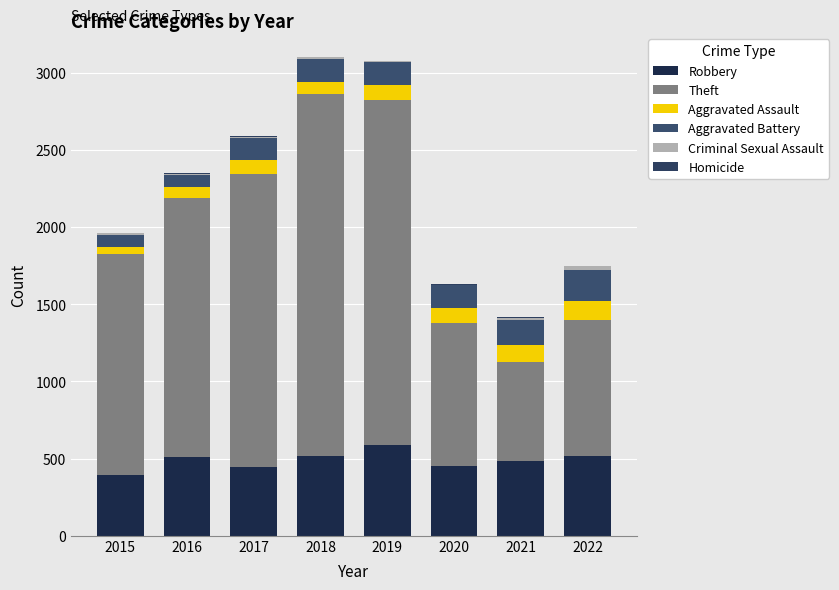

How many series are shown in this chart?

6